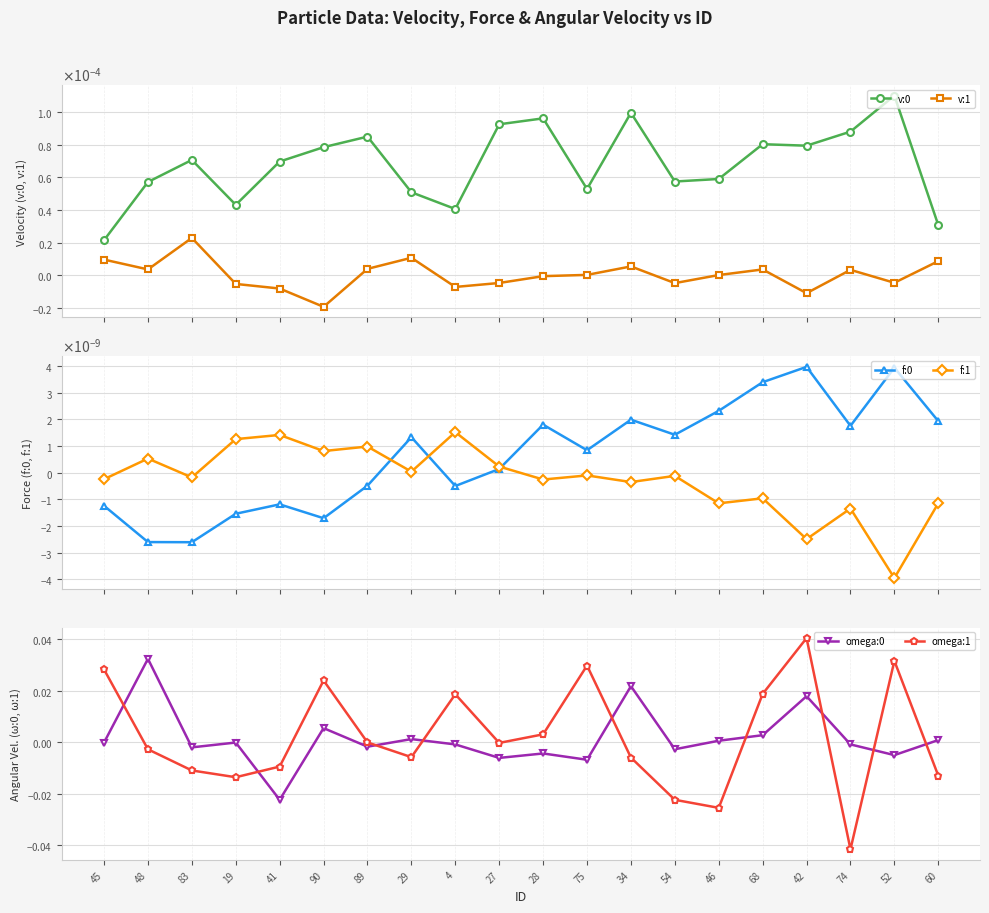

How many lines are shown in the chart?

6